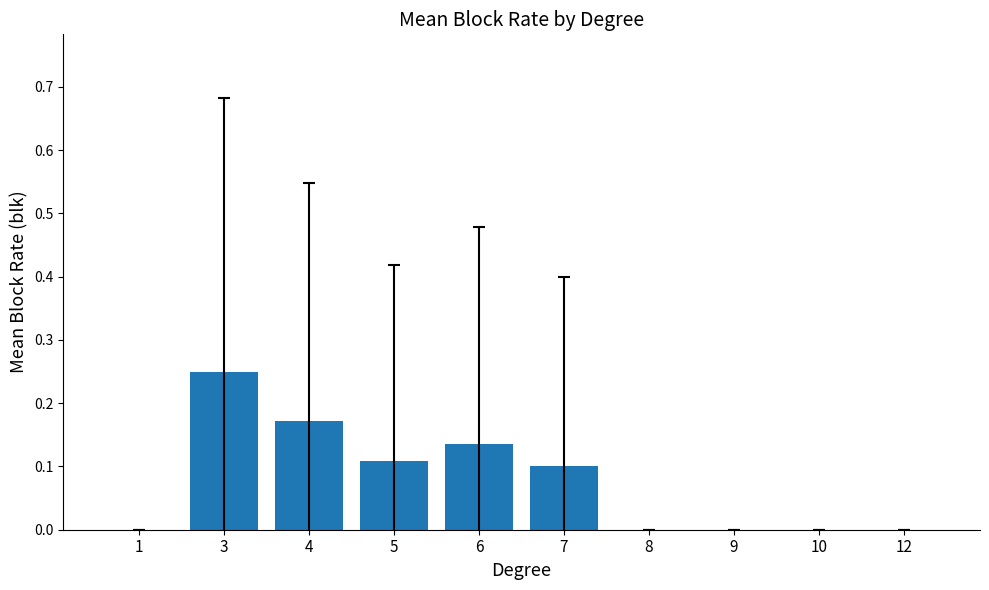

Is it true that the value at 8 is 0.0?

True